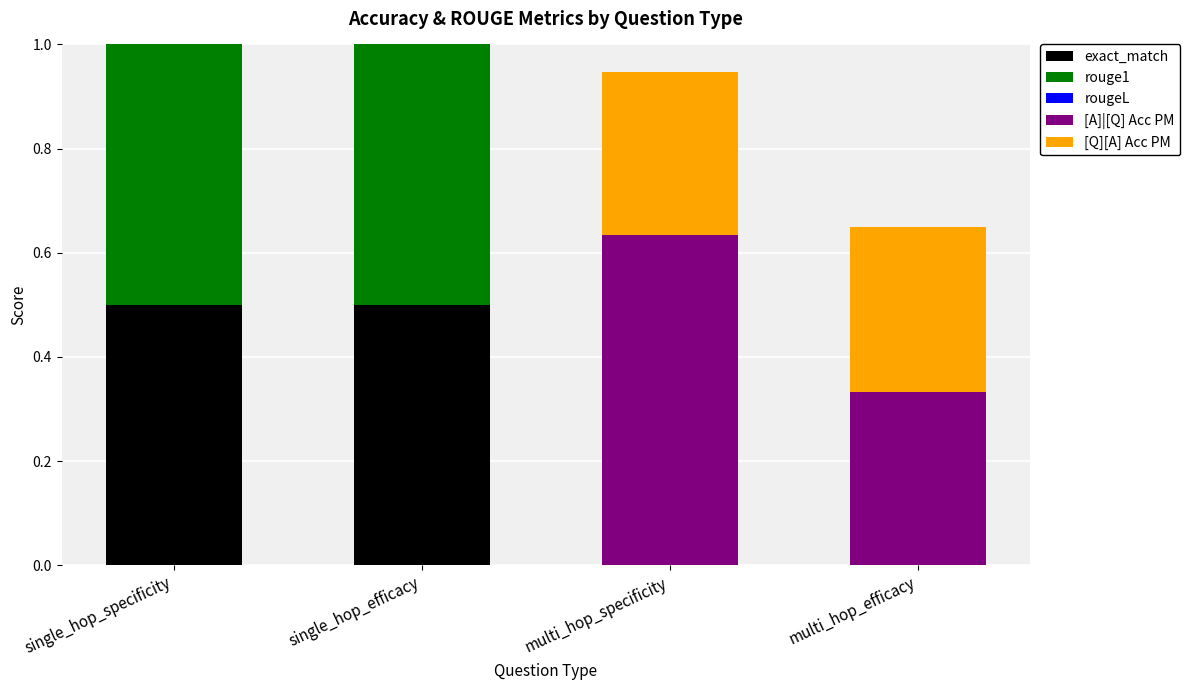

What is the average value of the [A]|[Q] Acc PM series?

0.6